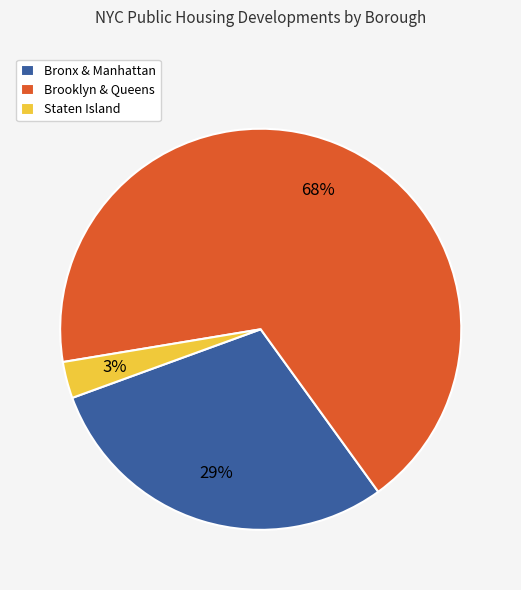

The Brooklyn & Queens slice represents 61% of the pie. True or false?

False